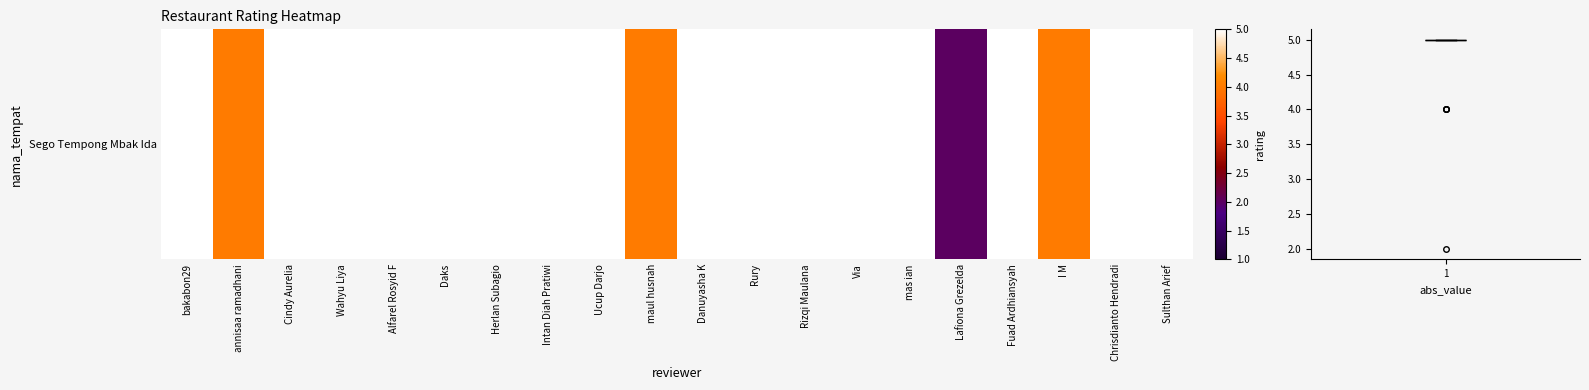

Reading left to right, what are all the values shown in this chart?

bakabon29=5	annisaa ramadhani=4	Cindy Aurelia=5	Wahyu Liya=5	Alfarel Rosyid F=5	Daks=5	Herlan Subagio=5	Intan Diah Pratiwi=5	Ucup Darjo=5	maul husnah=4	Danuyasha K=5	Rury=5	Rizqi Maulana=5	Via=5	mas ian=5	Lafiona Grezelda=2	Fuad Ardhiansyah=5	I M=4	Chrisdianto Hendradi=5	Sulthan Arief=5